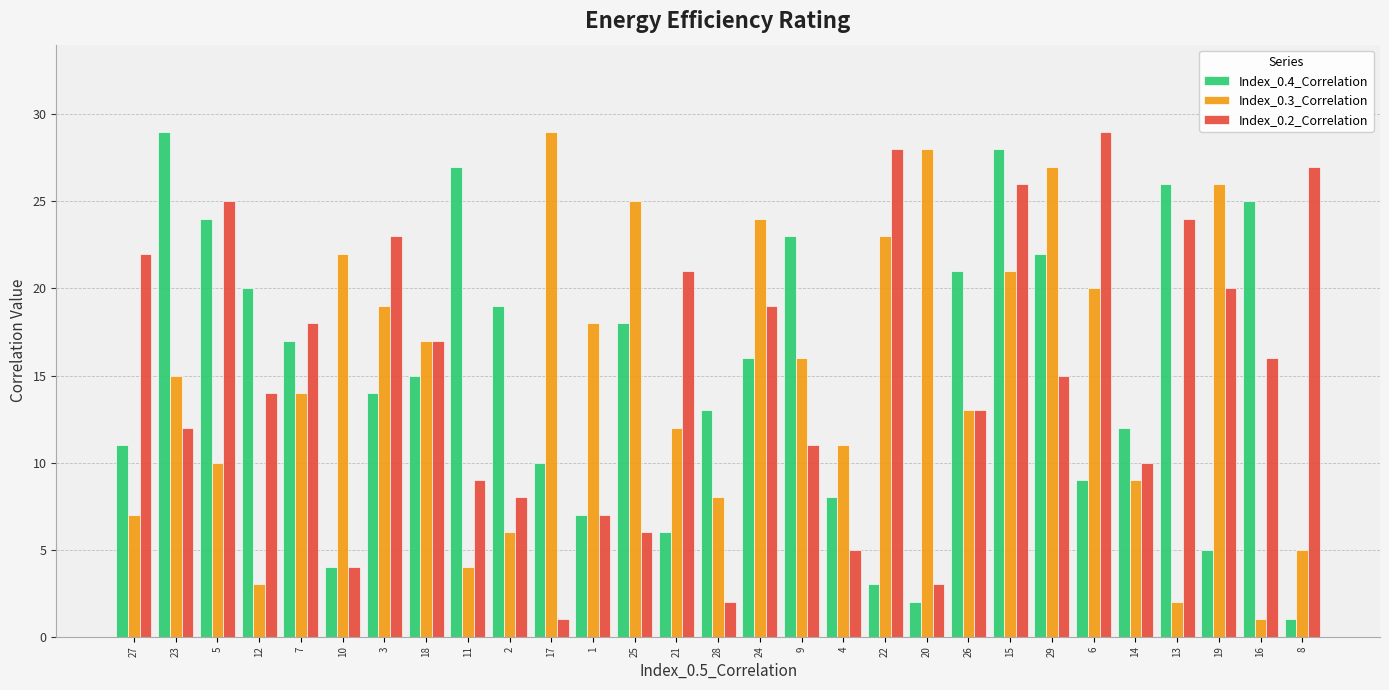

Is the value of Index_0.4_Correlation at 9 greater than the value of Index_0.3_Correlation at 2?

Yes